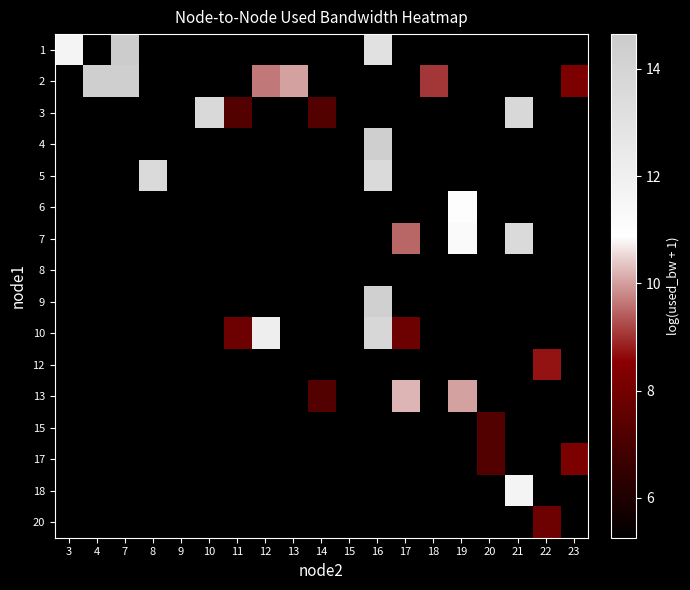

Count the number of data series in this chart.

16